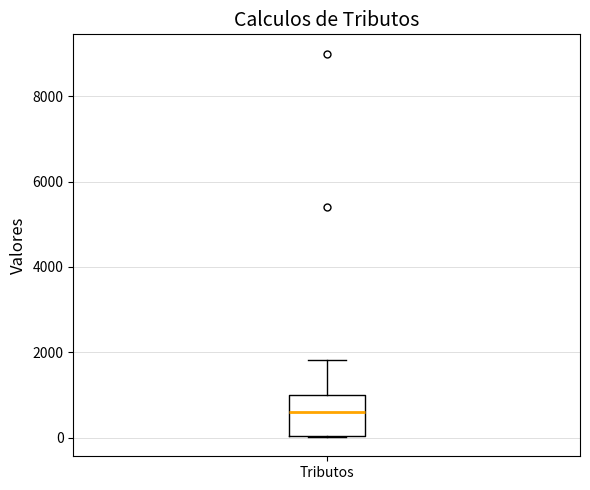

Read this box plot against the y-axis: the position of the median line, the range covered by the box, and the ends of both whiskers. The values are not printed on the chart, so give them approximately, as read against the axis.

median 600, box 0 to 1000, whiskers 0 to 1800